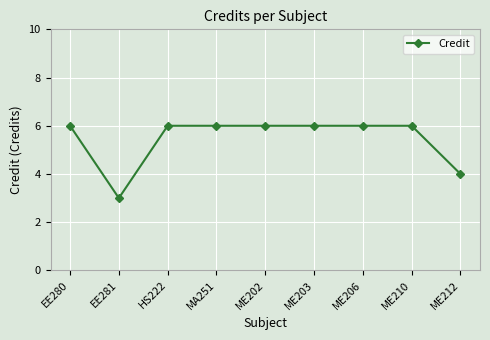

Count the values in the range 6 to 7.

7